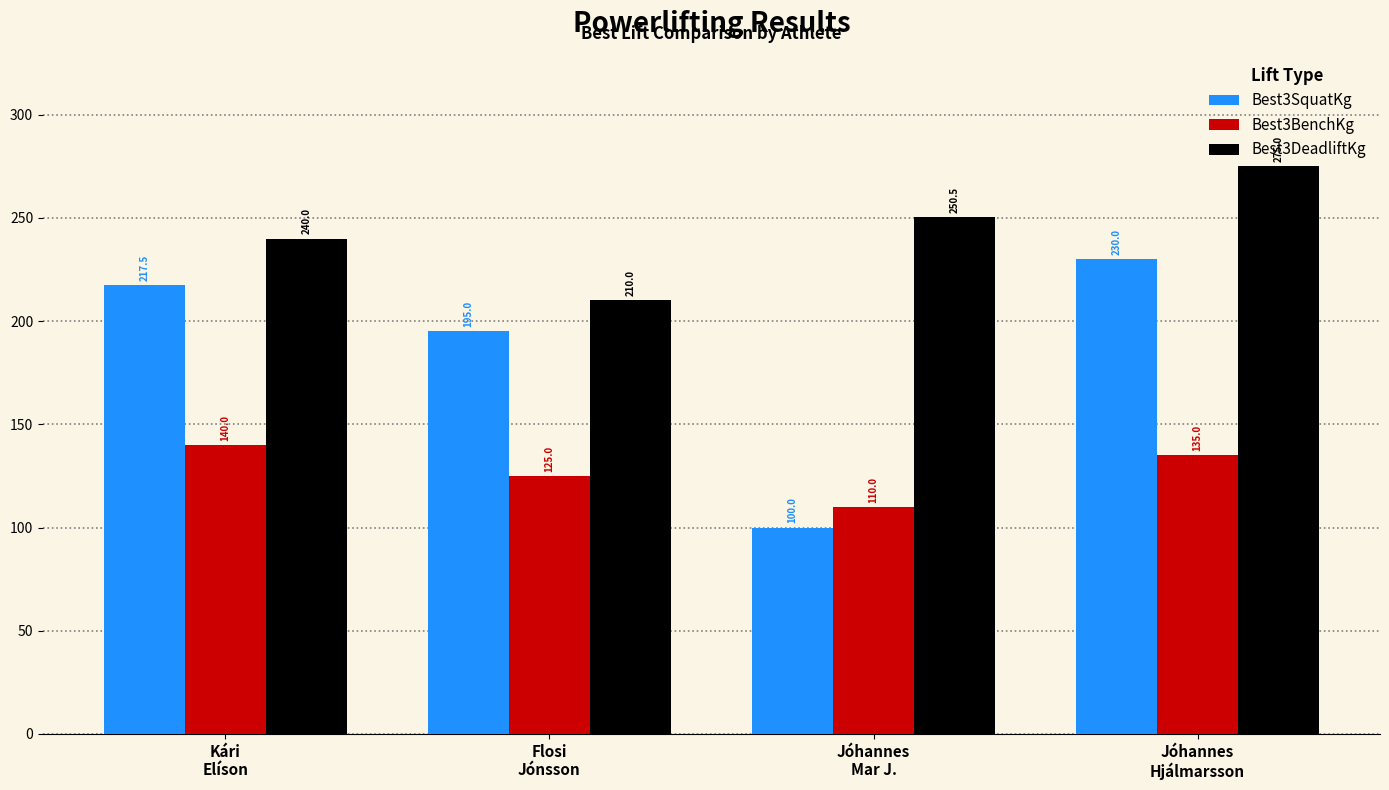

At which label does Best3DeadliftKg reach its minimum?

Flosi
Jónsson